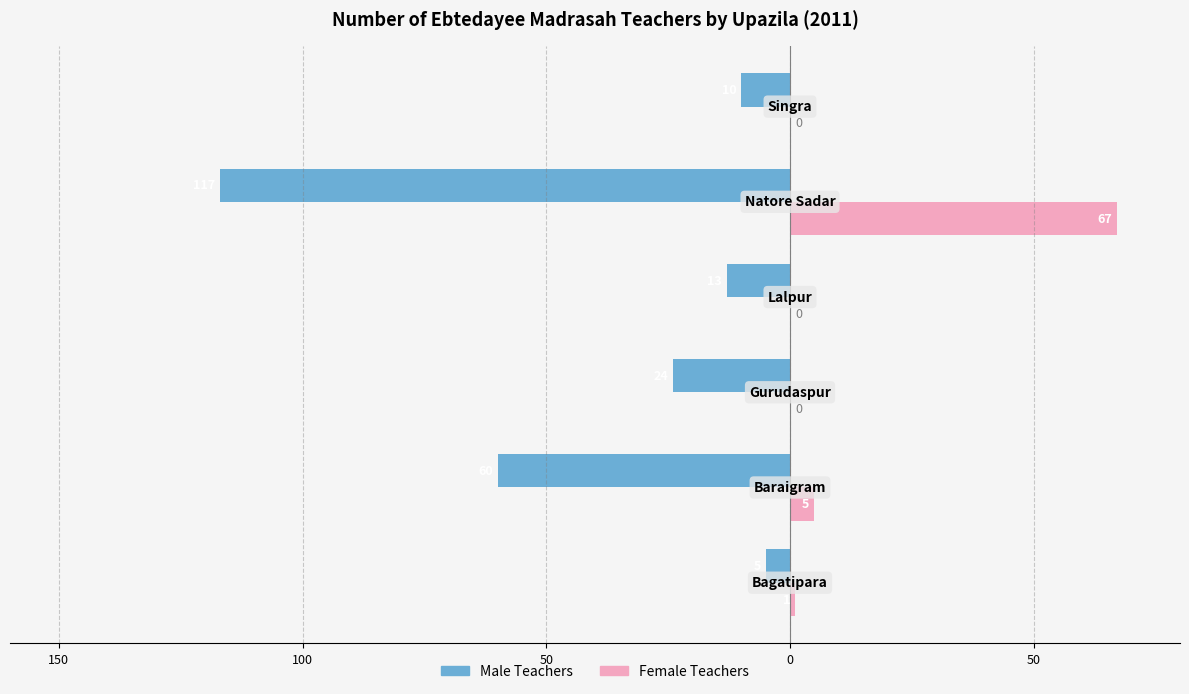

What is the value of the Female Teachers bar at the 1st from the left?

1